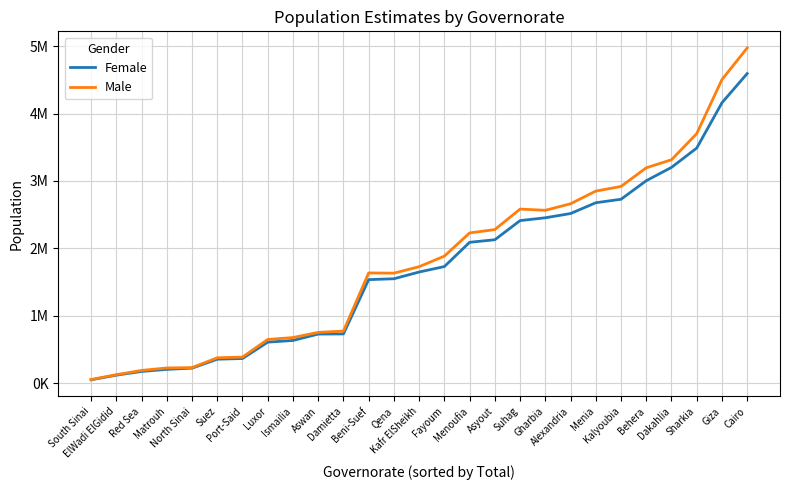

Rank the categories by Female value from lowest to highest.

South Sinai, ElWadi ElGidid, Red Sea, Matrouh, North Sinai, Suez, Port-Said, Luxor, Ismailia, Aswan, Damietta, Beni-Suef, Qena, Kafr ElSheikh, Fayoum, Menoufia, Asyout, Suhag, Gharbia, Alexandria, Menia, Kalyoubia, Behera, Dakahlia, Sharkia, Giza, Cairo